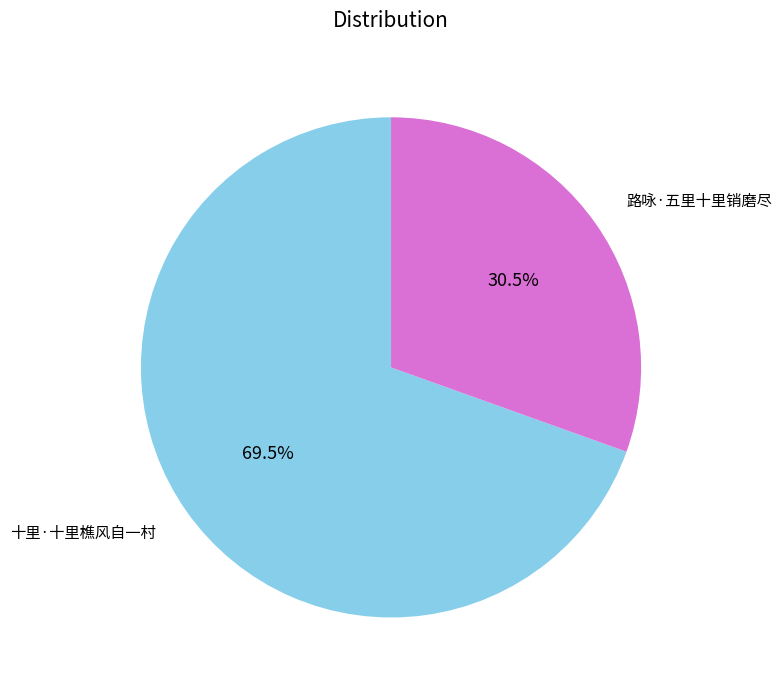

Is there a majority slice in this chart?

Yes